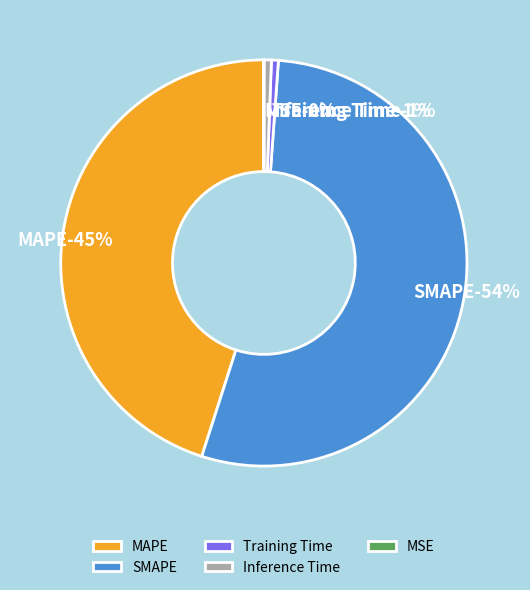

Which category has the biggest portion of the pie?

SMAPE